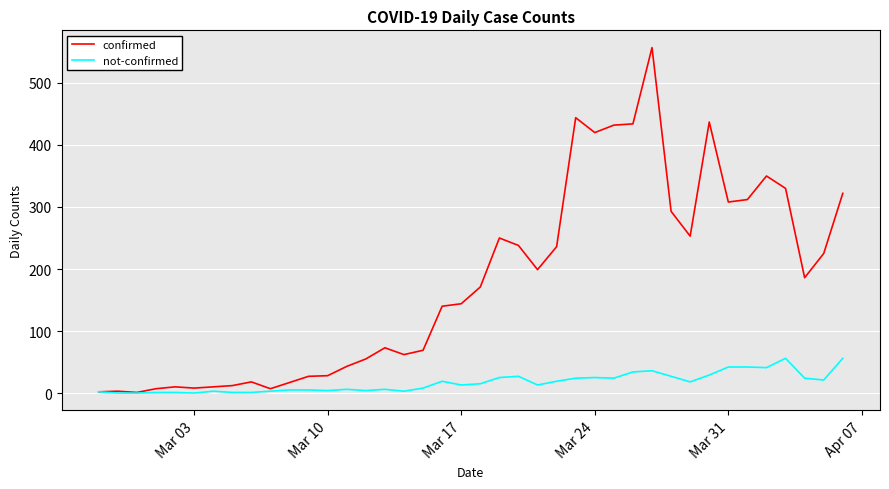

Which series has the widest spread of values?

confirmed